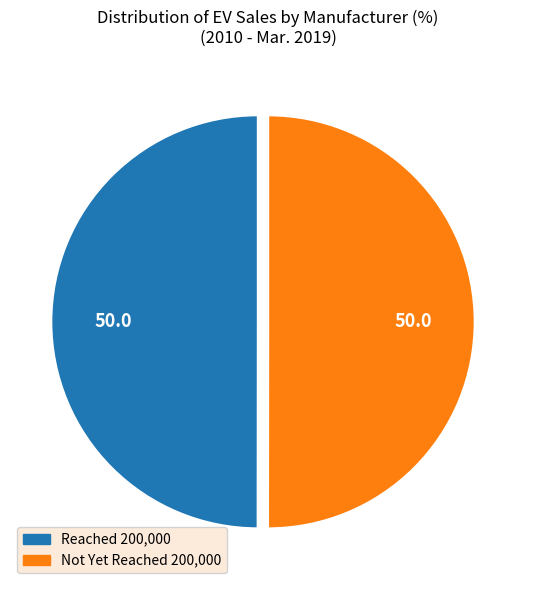

Count the number of slices in the pie.

2